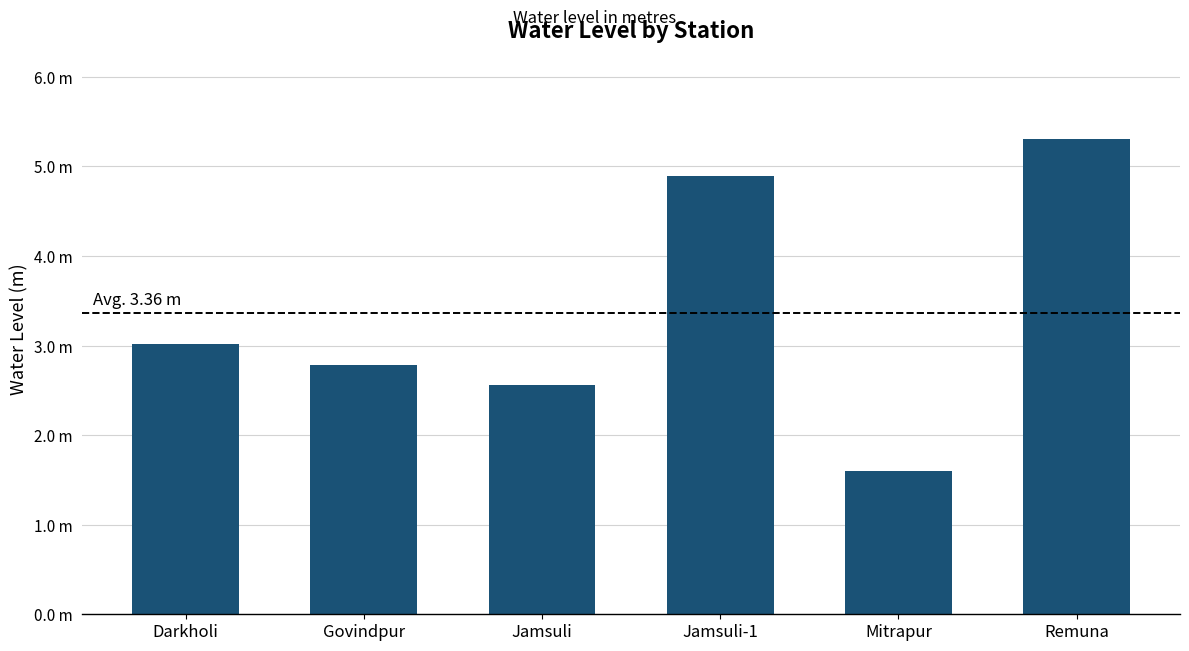

Are the bars horizontal?

No